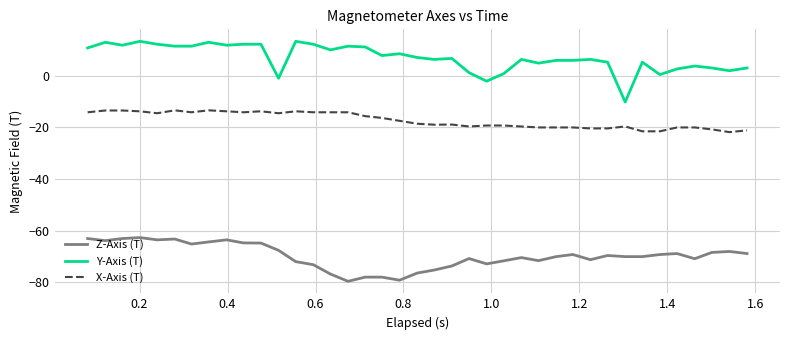

What is the maximum value shown in the chart?

13.3